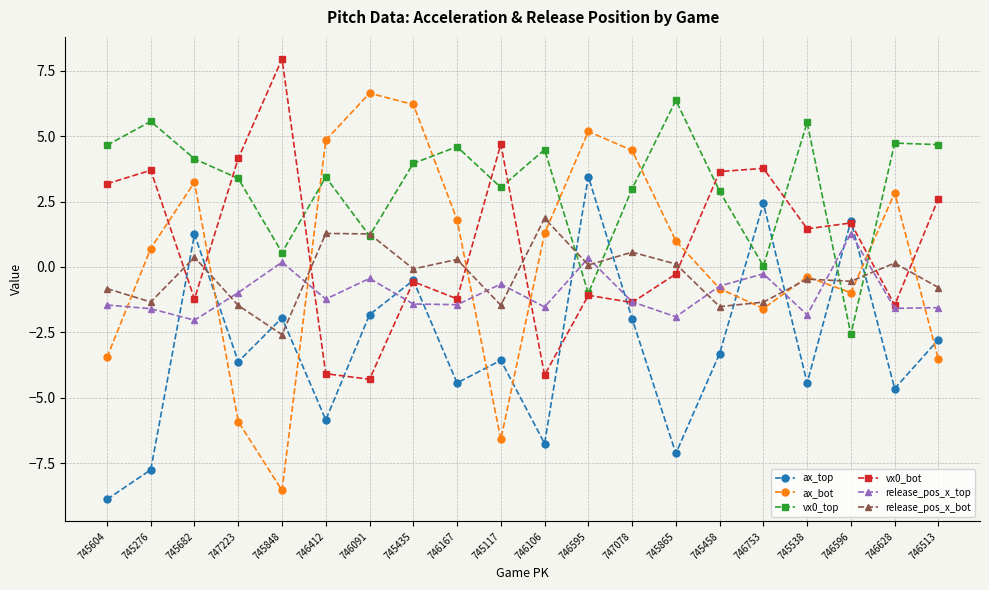

How many values in ax_top are below zero?

16